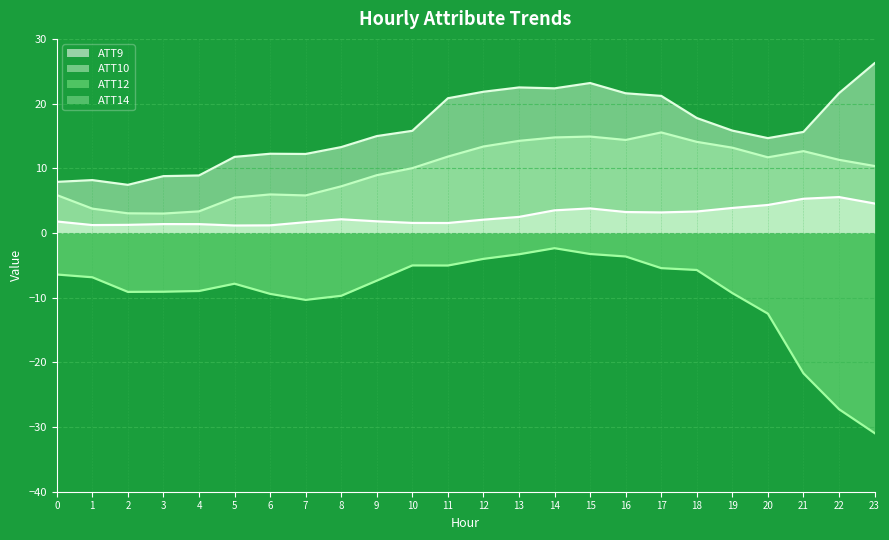

At which category is the sum across all series the highest?

15